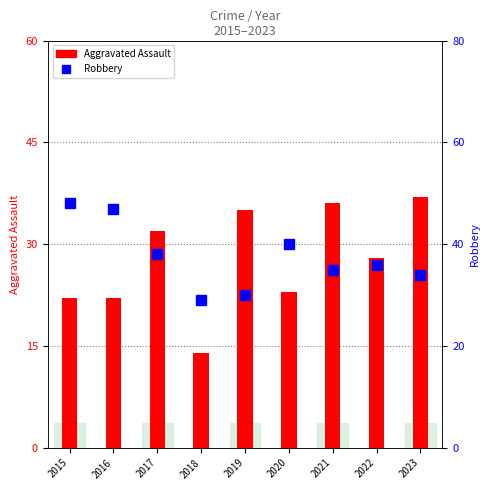

Which series has the largest total across all categories?

Robbery